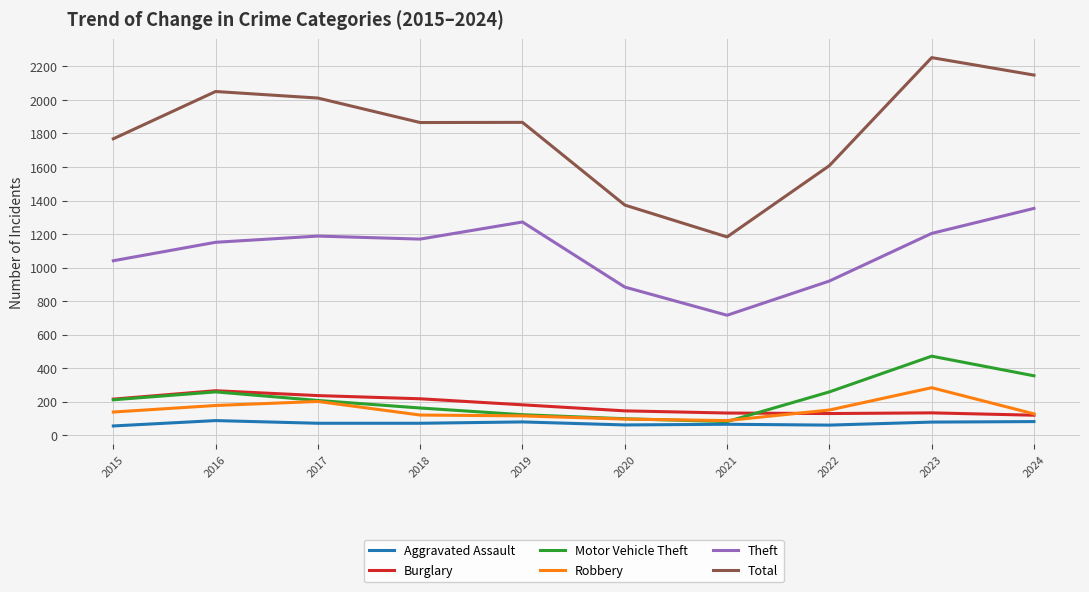

True or false: Theft and Total intersect in this chart.

False